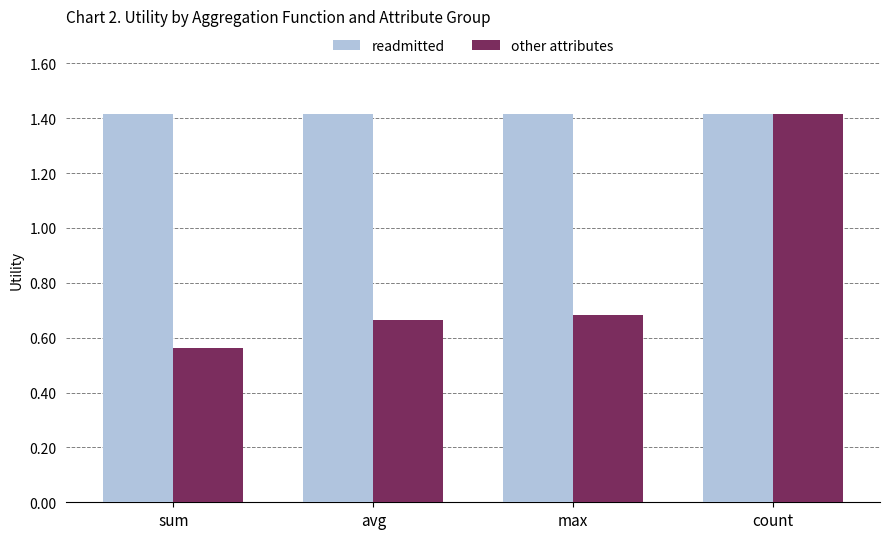

What is the approximate value of readmitted at count?

1.4